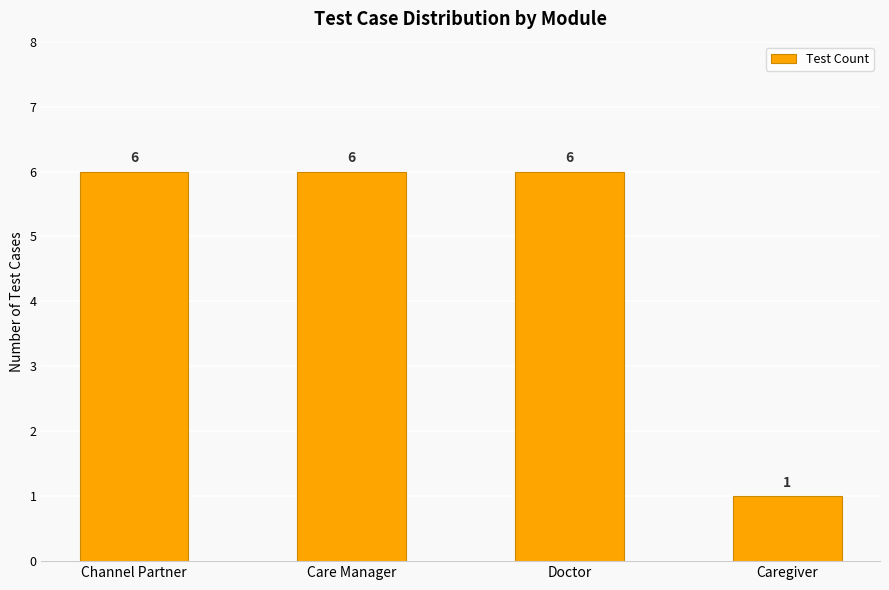

Read the value at Doctor.

6